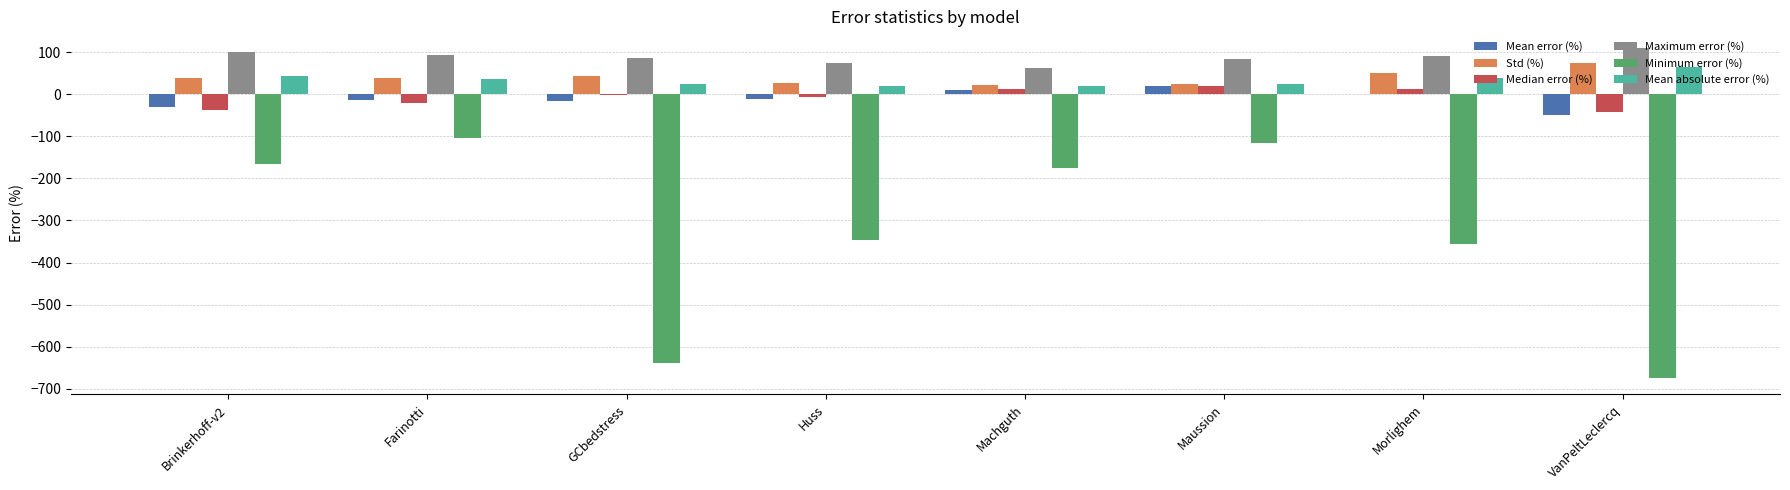

At which label does Mean absolute error (%) first exceed 35?

Brinkerhoff-v2